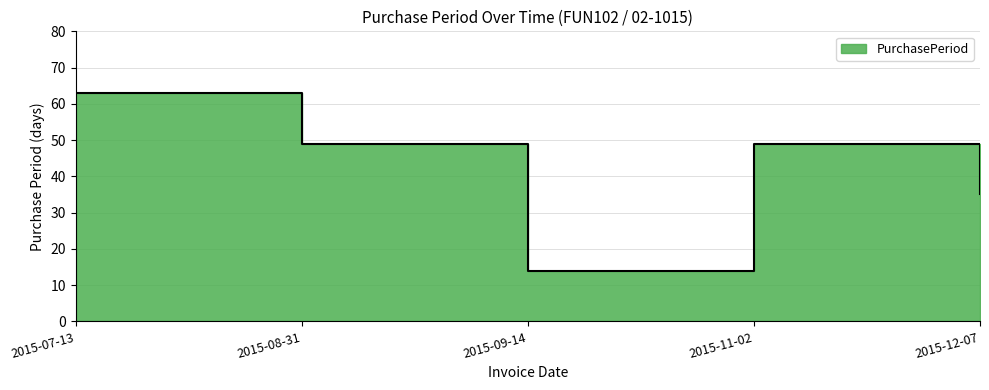

What position from the left is 2015-11-02?

4